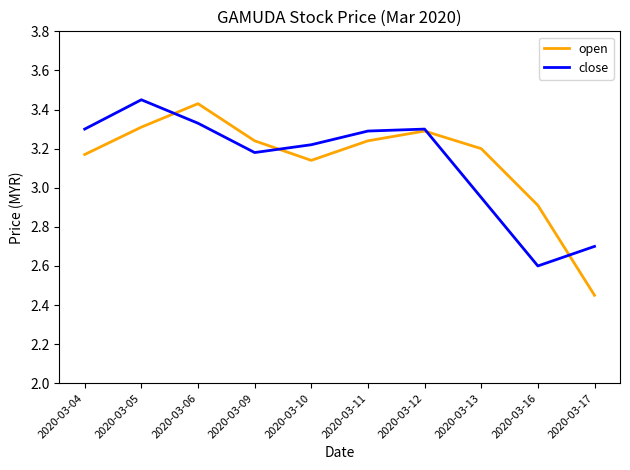

Rank the series at 2020-03-06 from lowest to highest value.

close, open